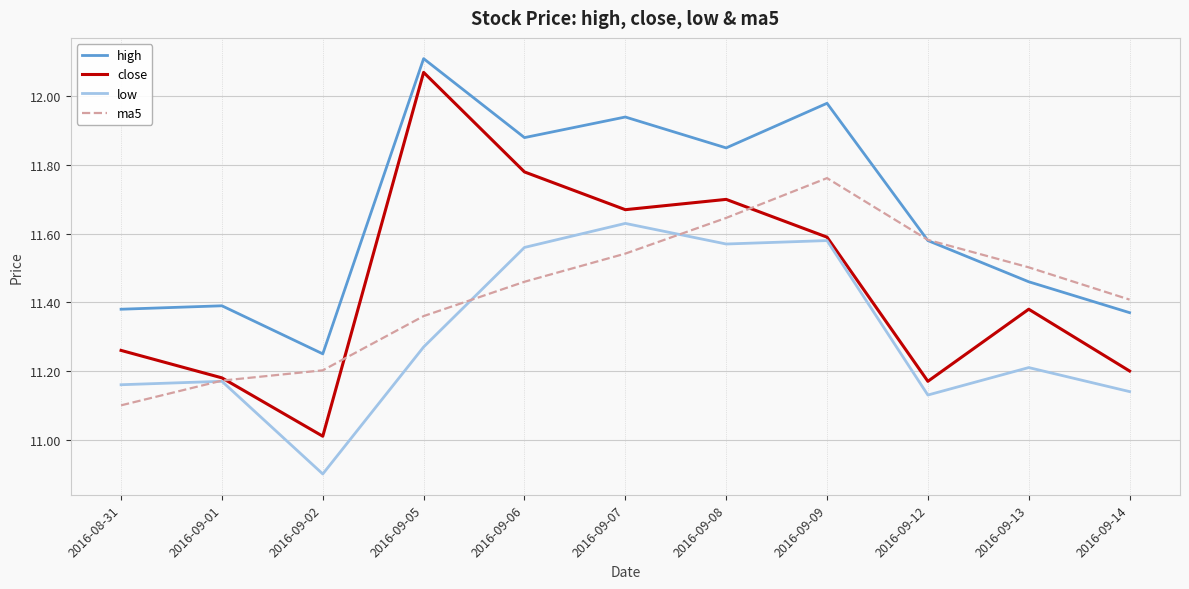

True or false: close and high intersect in this chart.

False